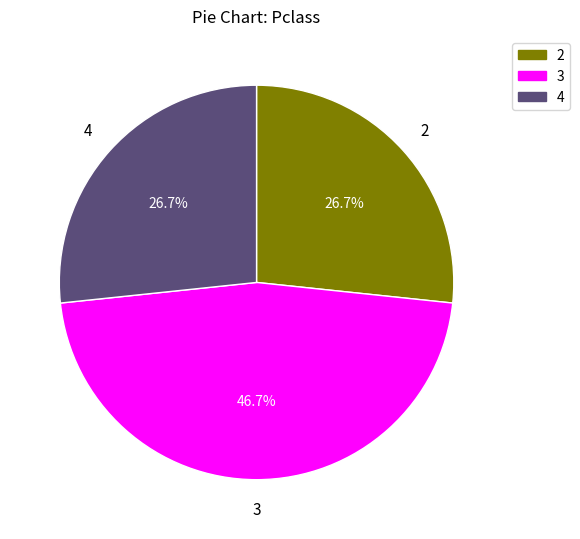

Does 4 account for over 50% of the chart?

No